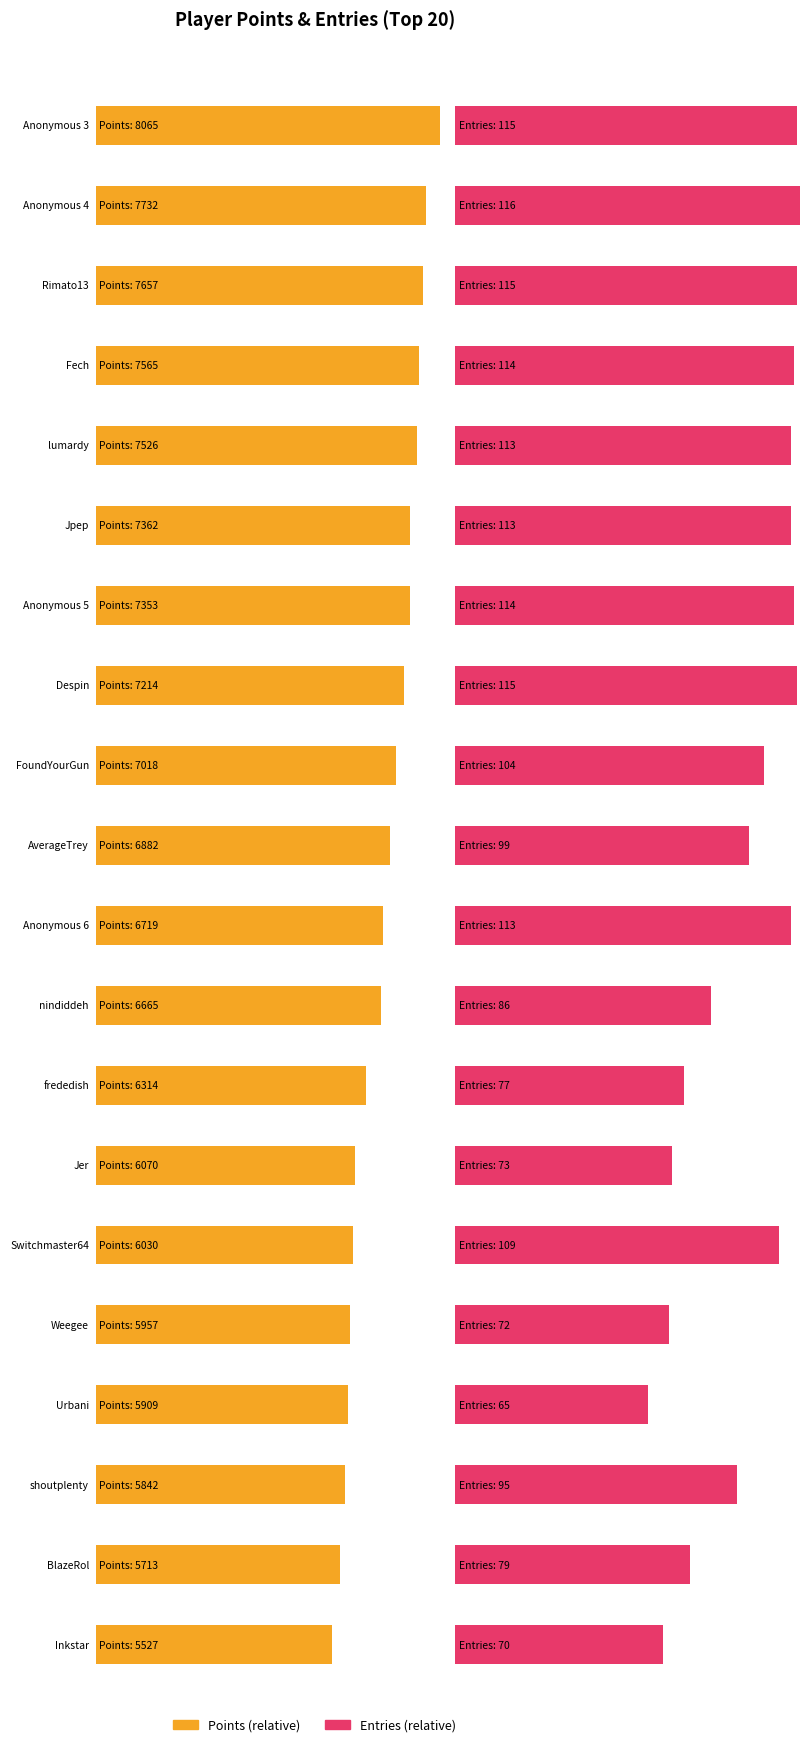

Which series changed the most between Anonymous 6 and BlazeRol?

Points